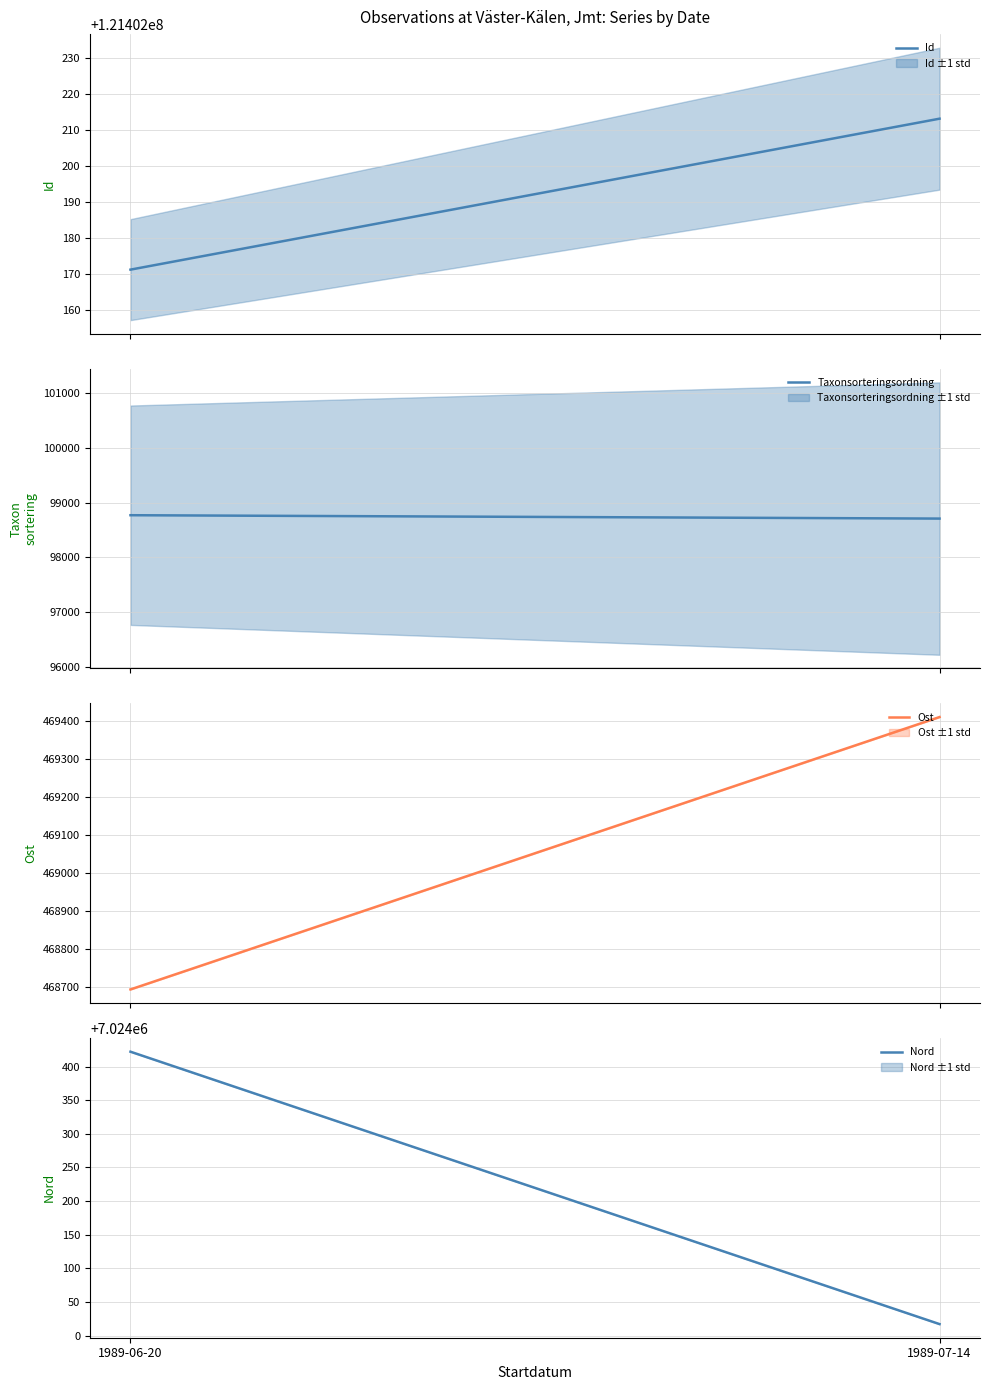

How many lines are shown in the chart?

4